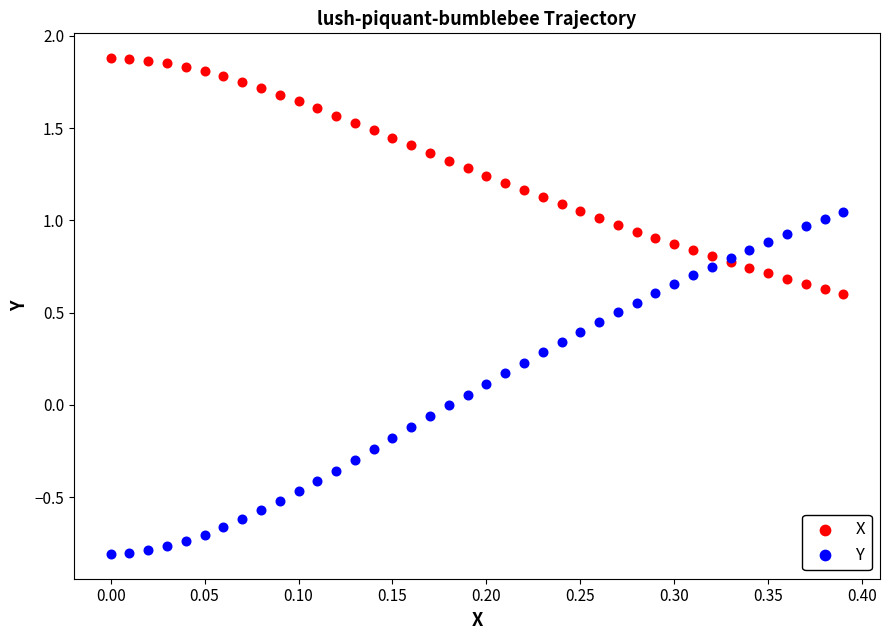

What are all the series names shown in the legend?

X, Y